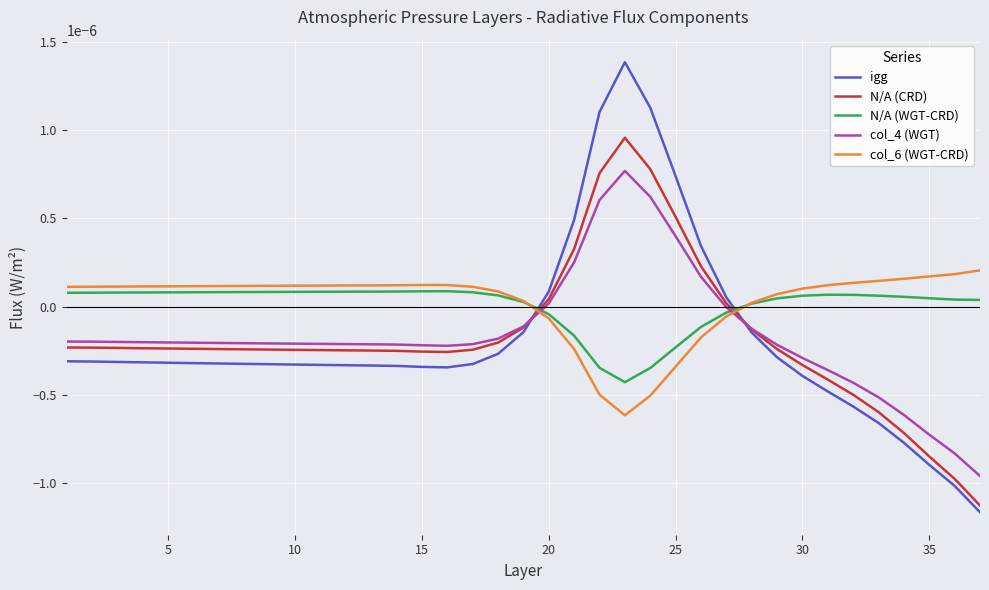

True or false: N/A (CRD) and N/A (WGT-CRD) cross at least once.

True